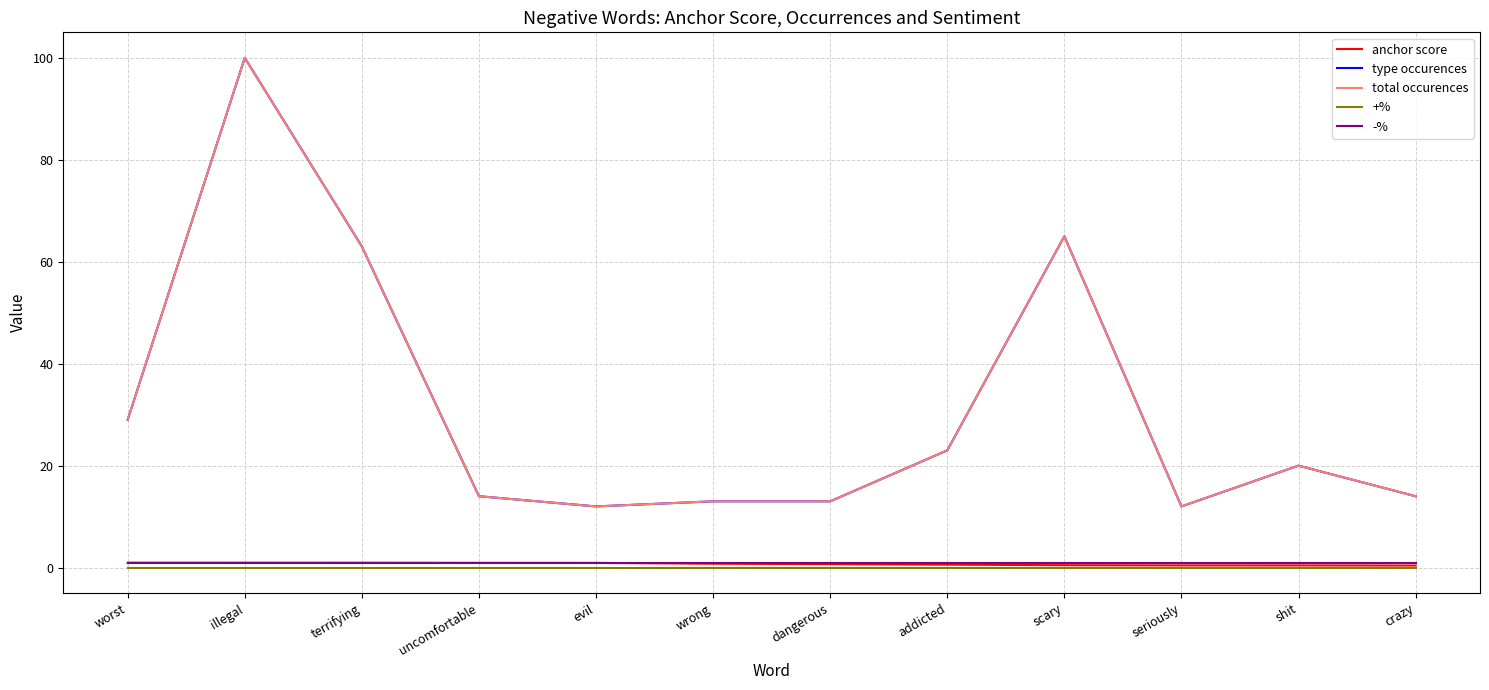

Read the type occurences value at crazy.

14.0